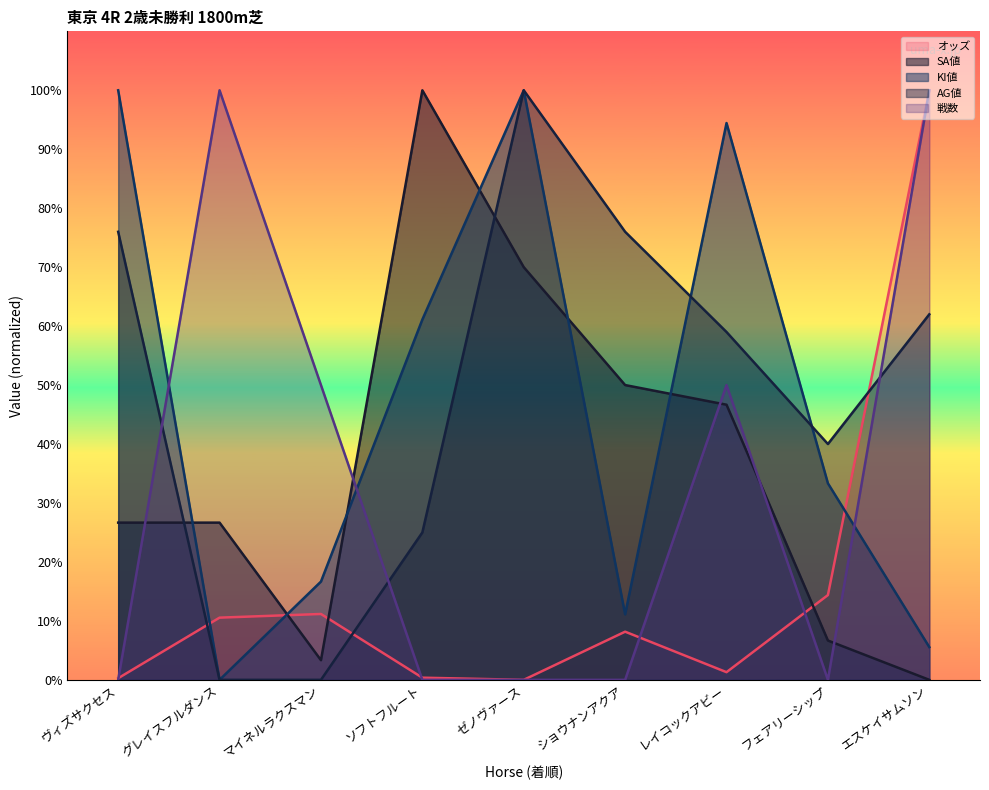

At which category does オッズ reach its first local valley?

ゼノヴァース